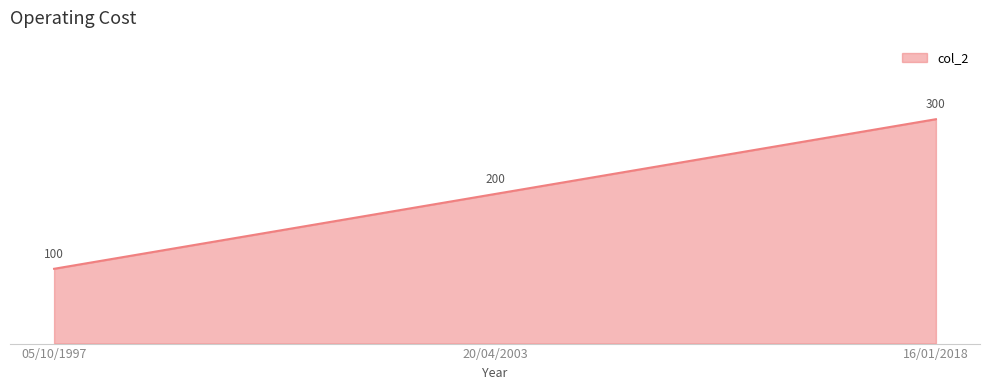

What position from the left is 05/10/1997?

1